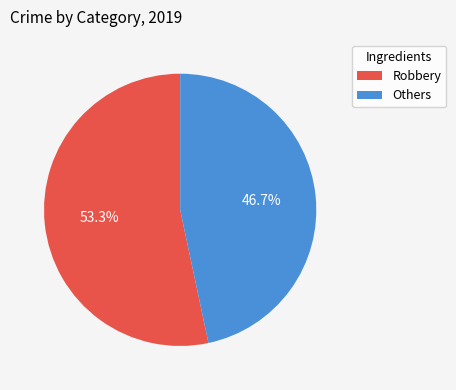

Is there any slice that represents more than half of the pie?

Yes